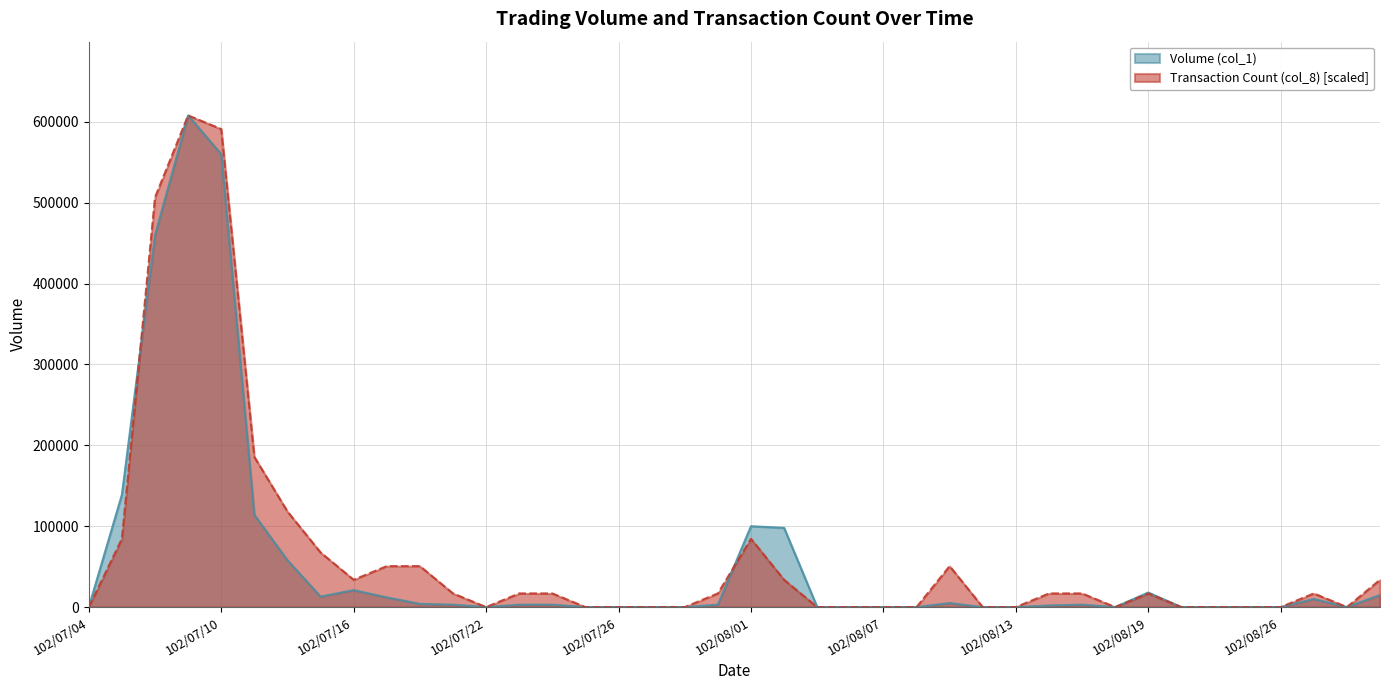

True or false: Volume (col_1) has more than 2 points higher than both neighbors.

True